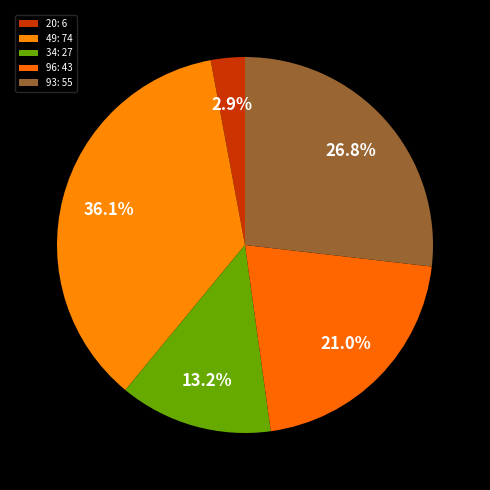

To the nearest percent, what percentage of the pie is 34?

13%